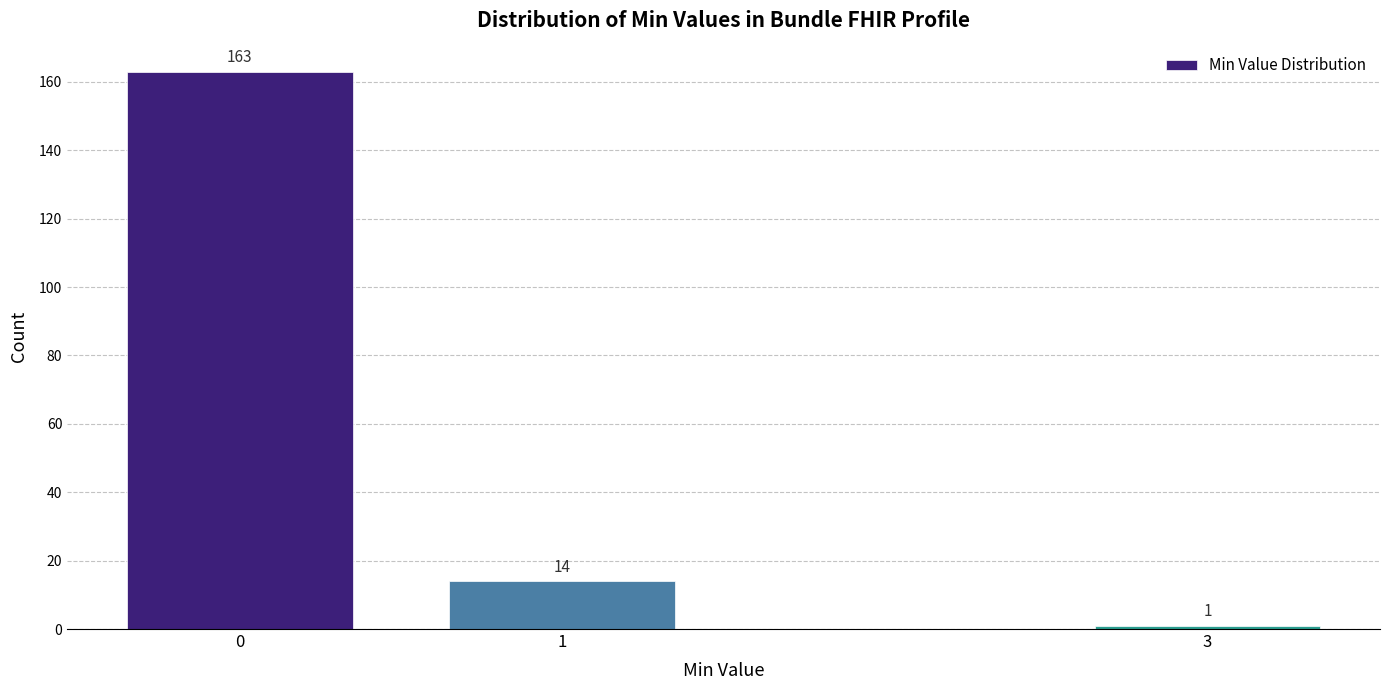

Reading left to right, transcribe all the data shown in this chart.

0=163	1=14	3=1